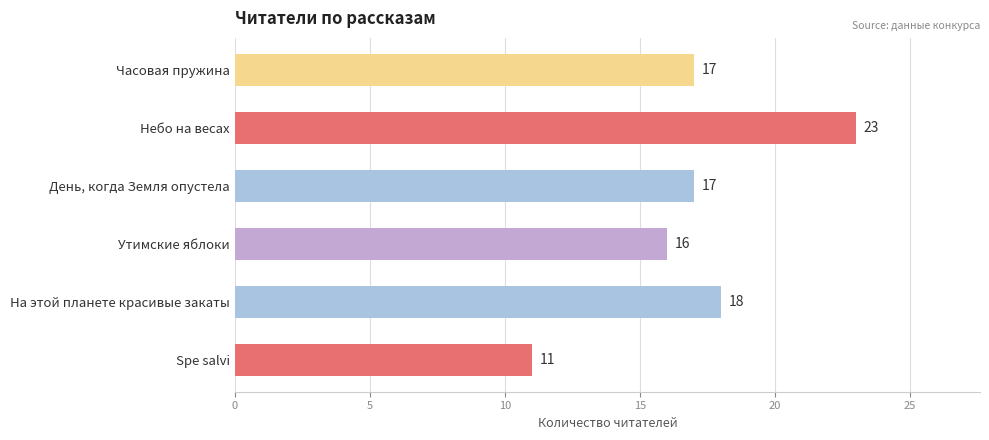

Does the chart contain any negative values?

No